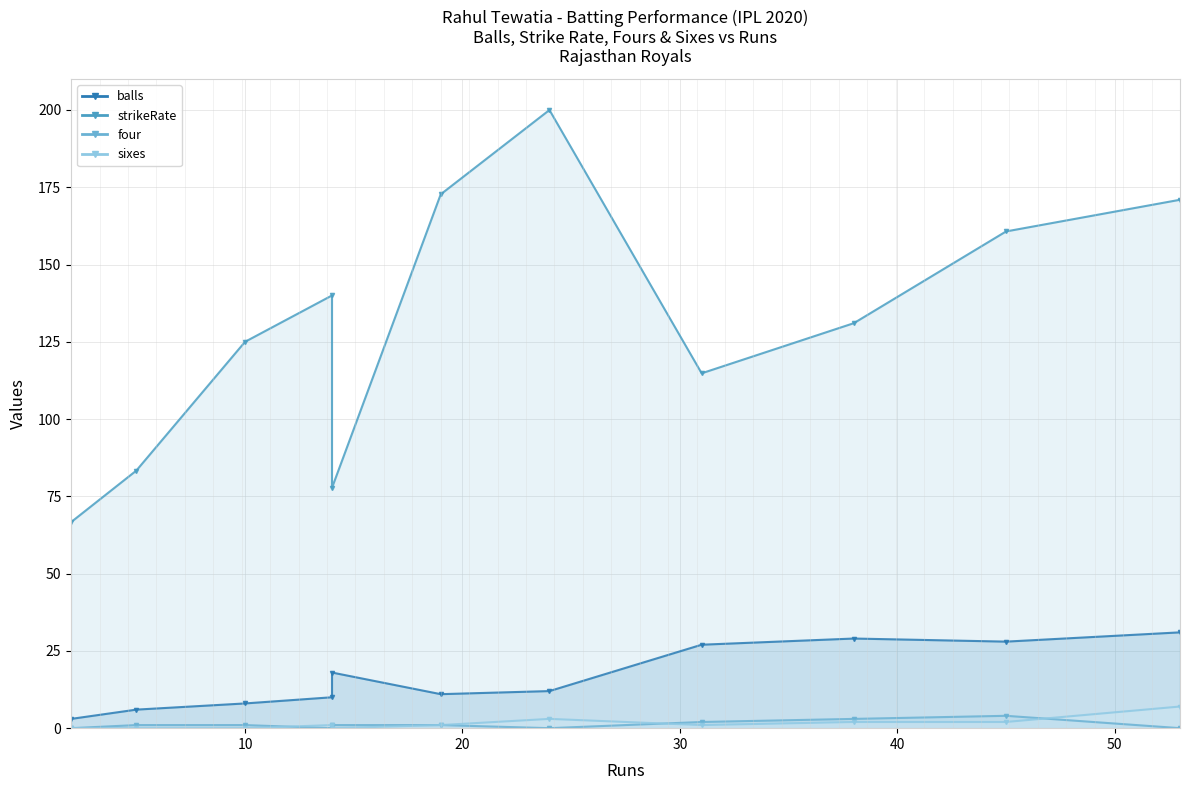

At which label is sixes closest to 3?

24